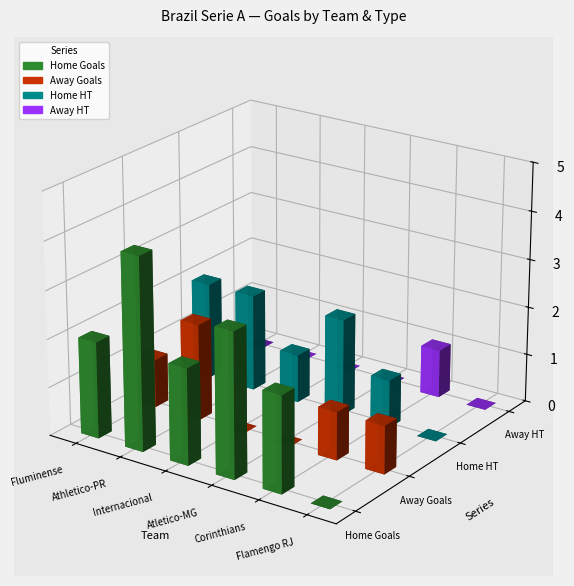

What is the value of the Home Goals bar at the 2nd from the left?

4